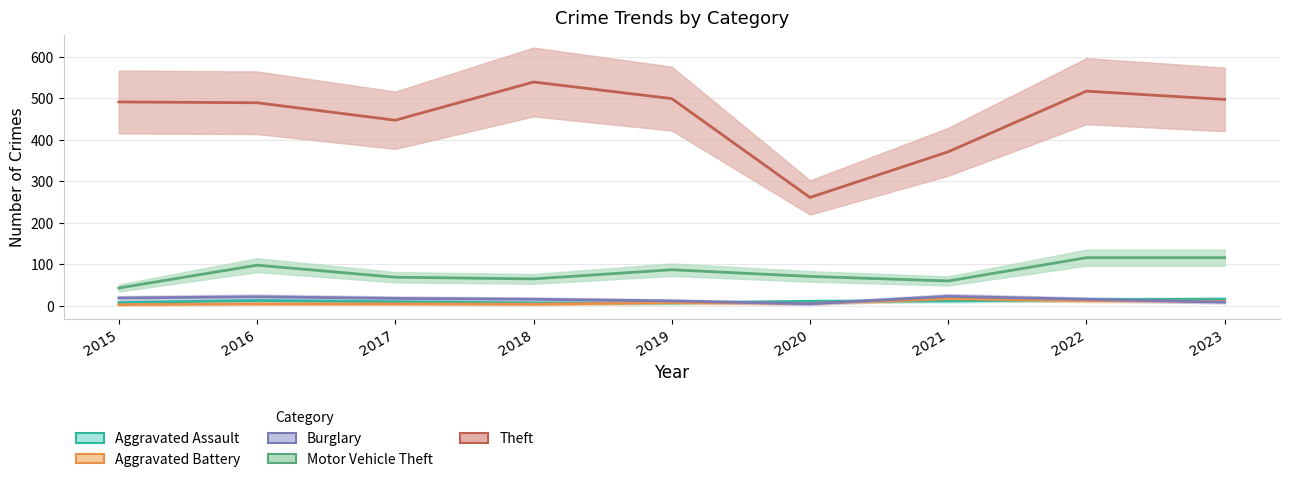

What is the smallest value displayed?

3